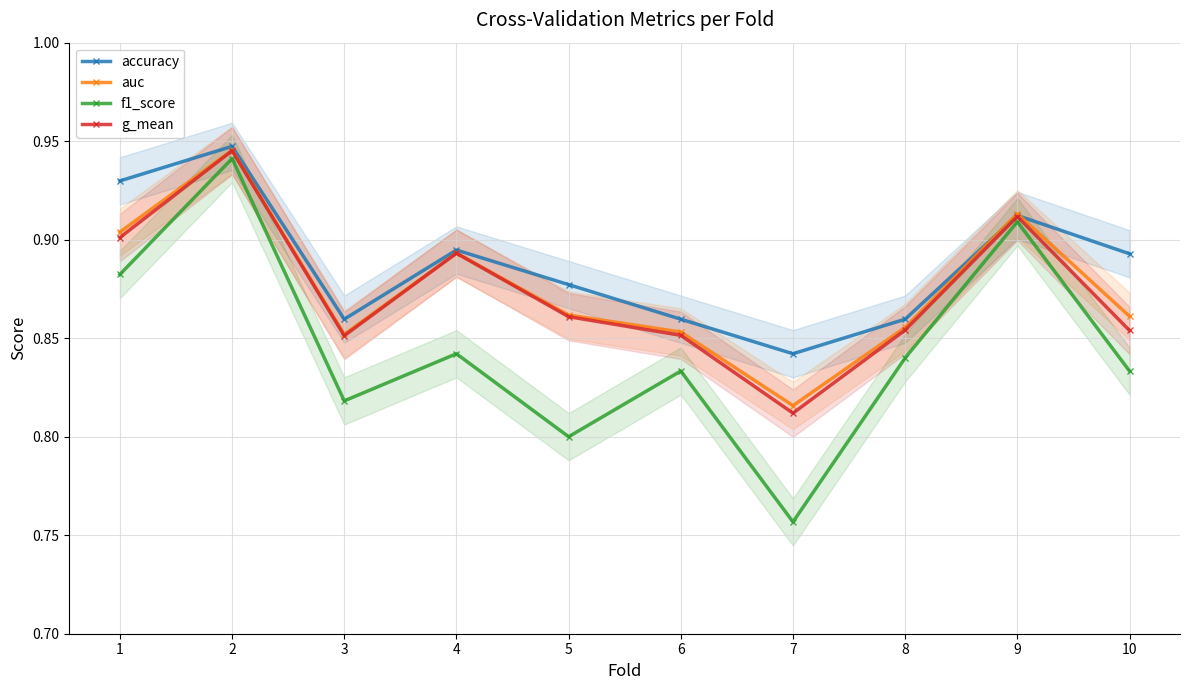

Reading left to right, what are all the values shown in this chart?

accuracy: 0.9	0.9	0.9	0.9	0.9	0.9	0.8	0.9	0.9	0.9
auc: 0.9	0.9	0.9	0.9	0.9	0.9	0.8	0.9	0.9	0.9
f1_score: 0.9	0.9	0.8	0.8	0.8	0.8	0.8	0.8	0.9	0.8
g_mean: 0.9	0.9	0.9	0.9	0.9	0.9	0.8	0.9	0.9	0.9